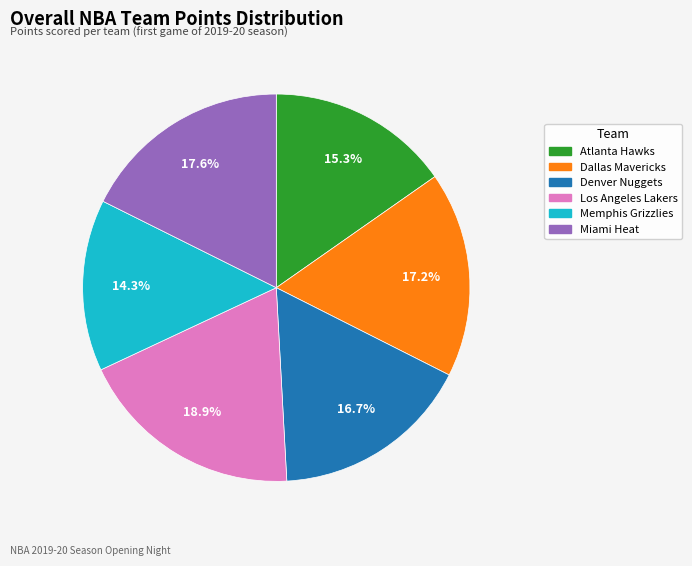

What portion of the pie excludes Miami Heat?

82.4%